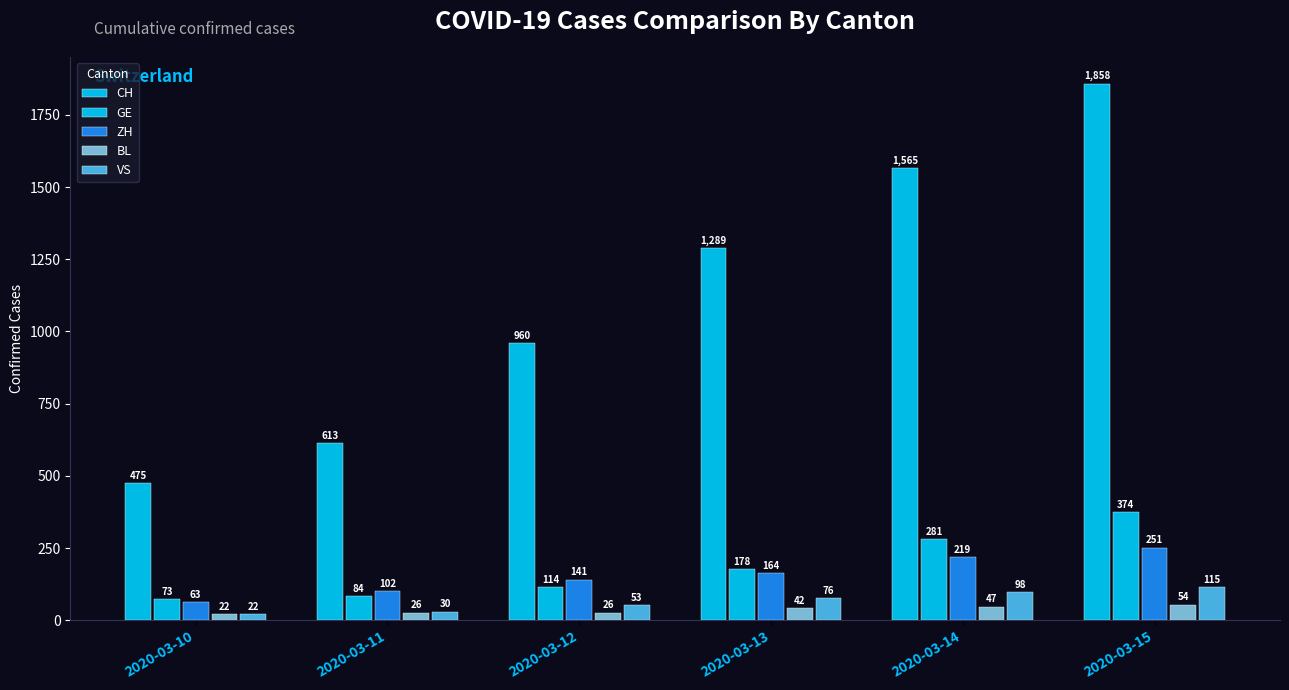

Between 2020-03-14 and 2020-03-10, which is larger?

2020-03-14